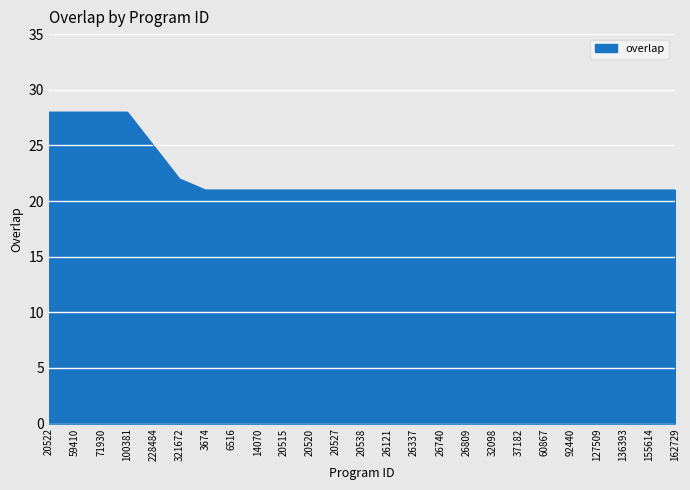

The chart shows a value of 13 at 6516. True or false?

False